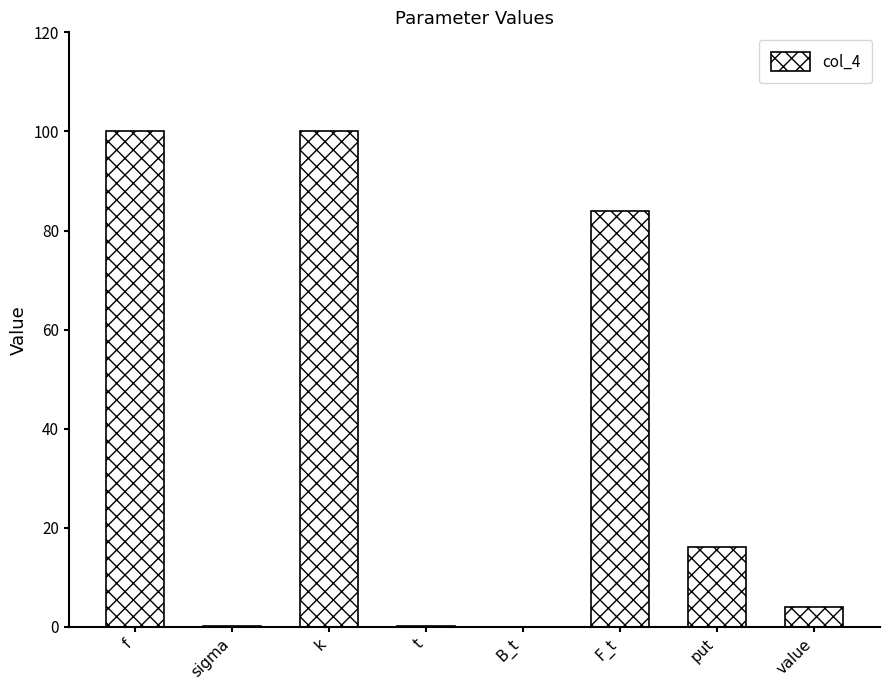

Where does the data first go above 16?

f